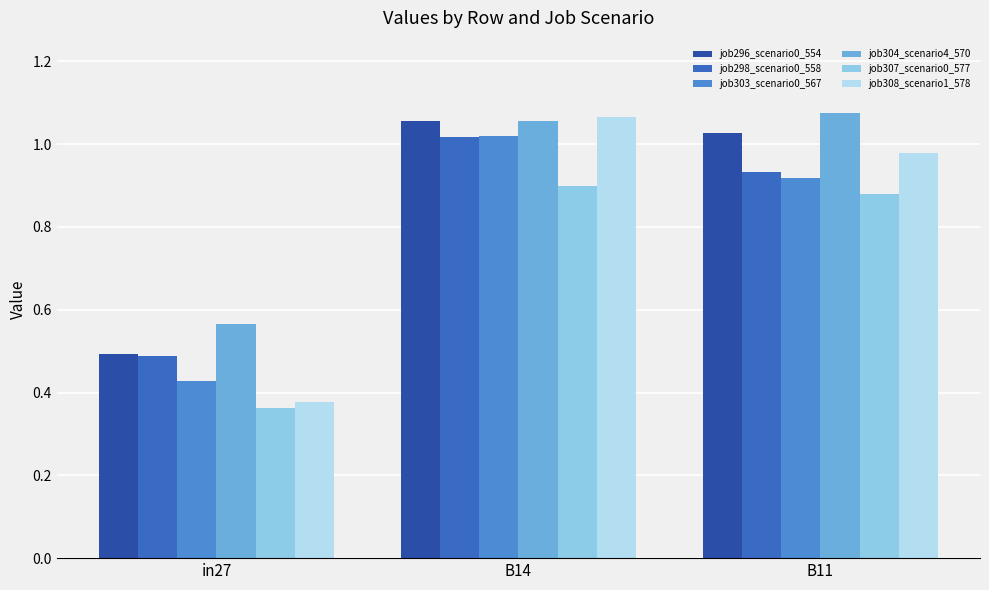

What is the label of the 3rd bar from the right?

in27